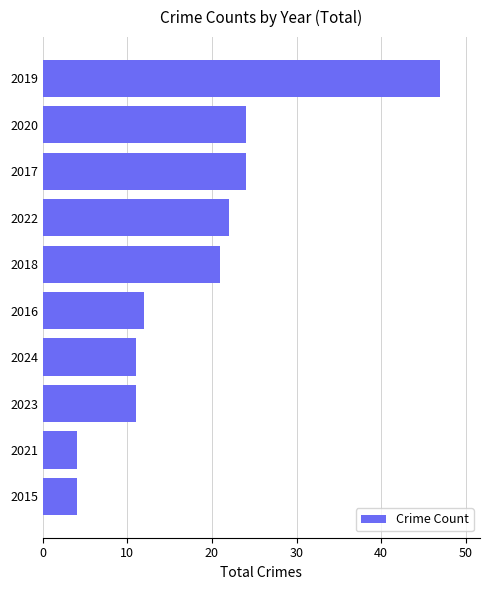

What is the minimum value shown in the chart?

4